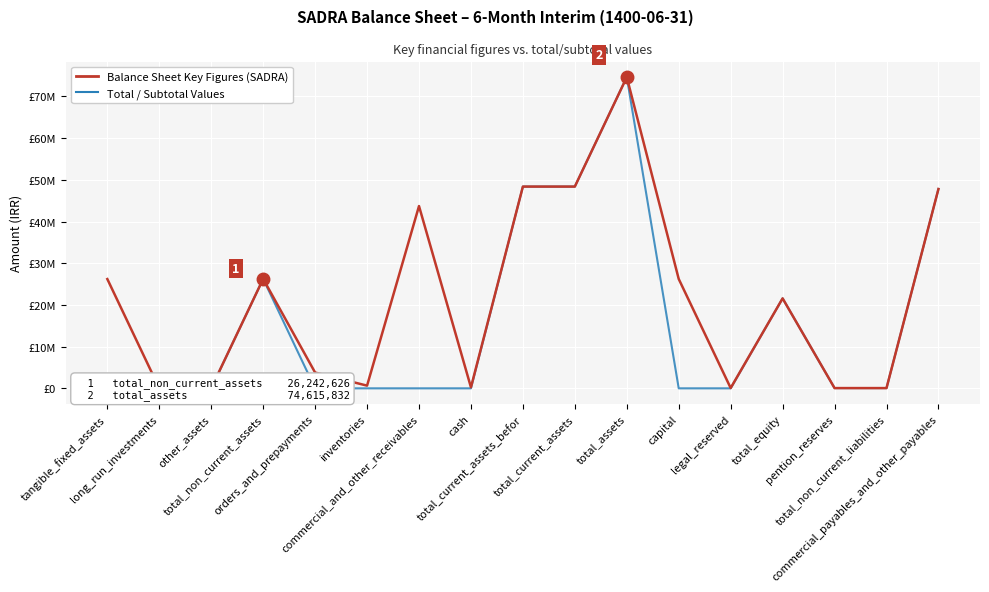

Rank the series by their average value, from lowest to highest.

Total / Subtotal Values, Balance Sheet Key Figures (SADRA)